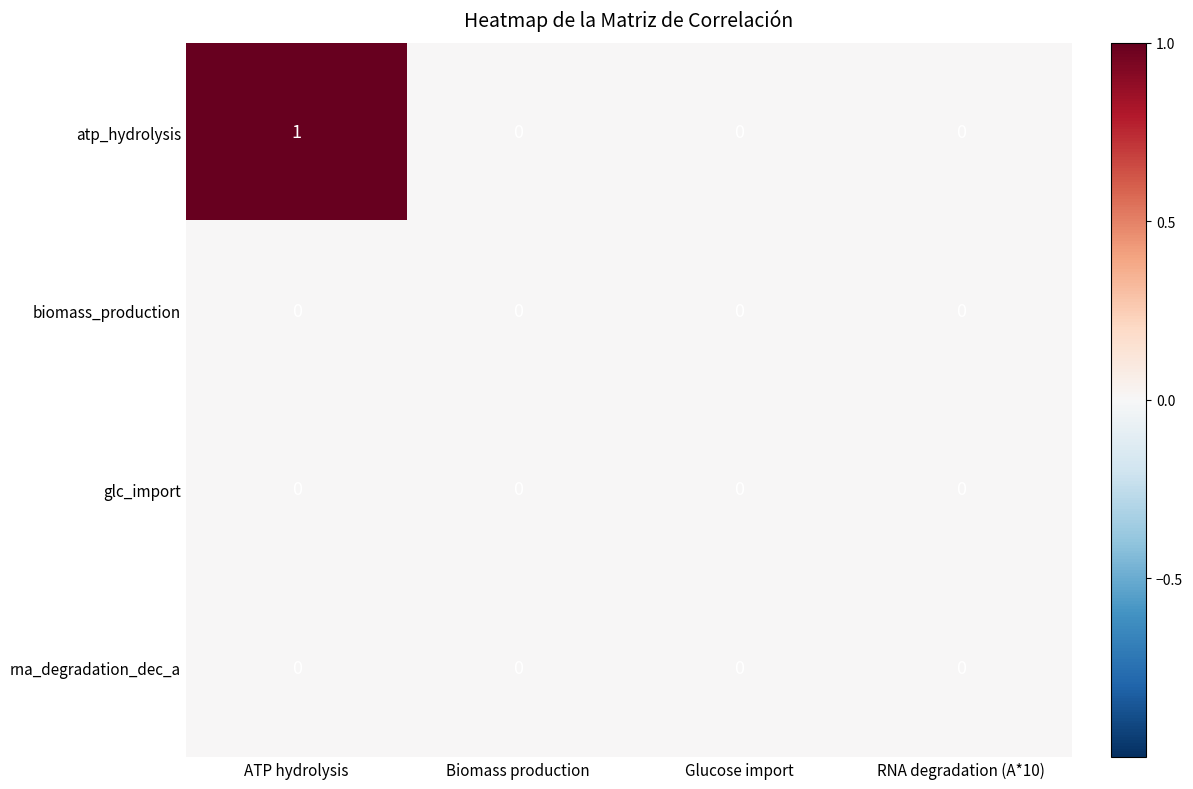

Which series has the largest total across all categories?

atp_hydrolysis